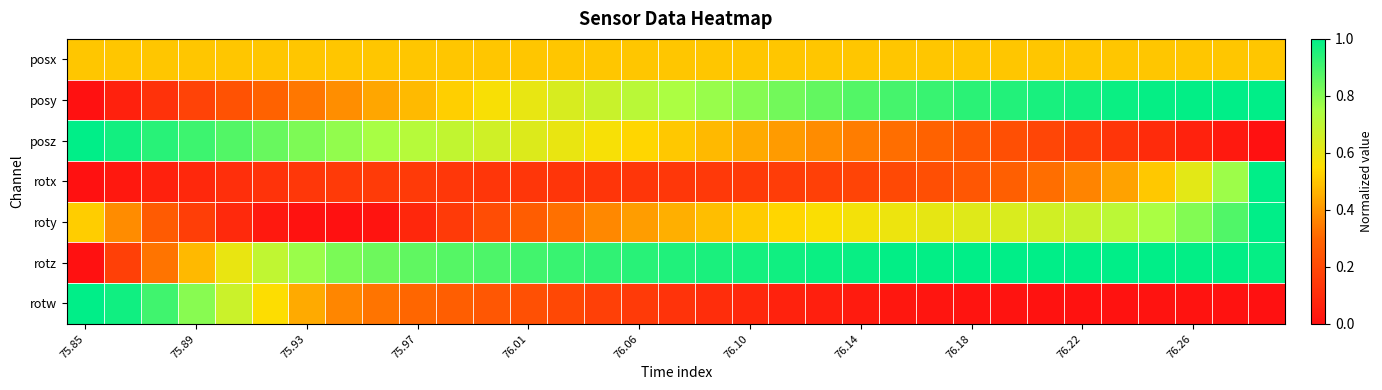

At how many categories does at least one series exceed 0?

33